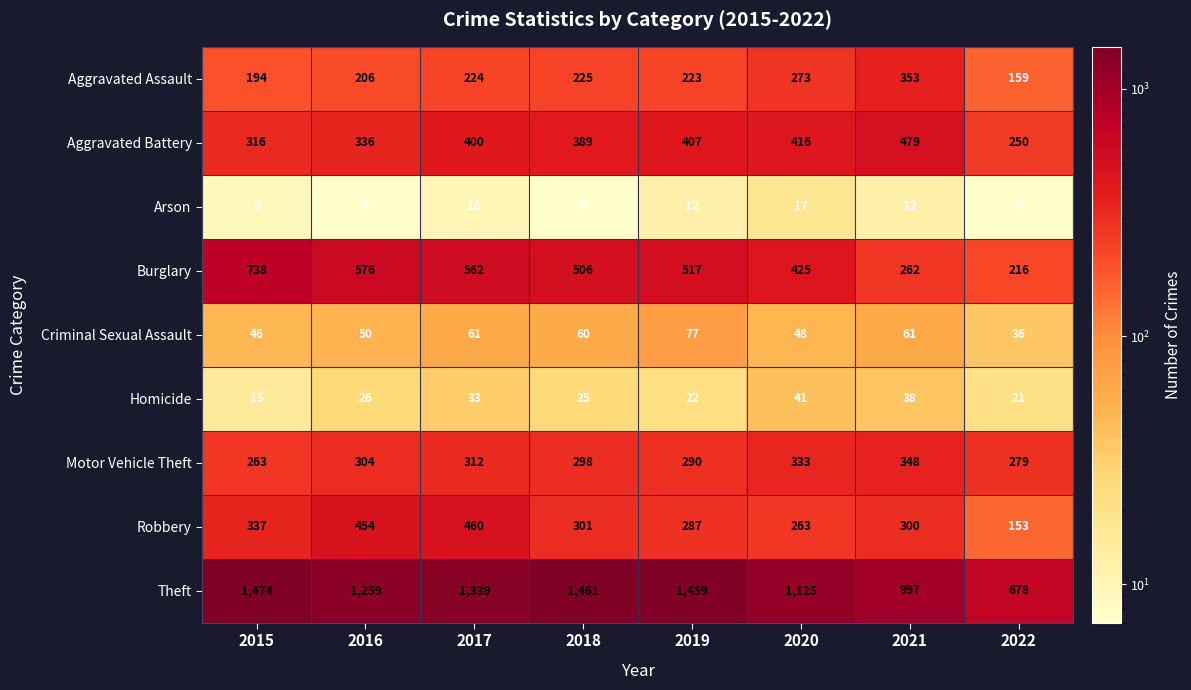

How many series are shown in this chart?

9